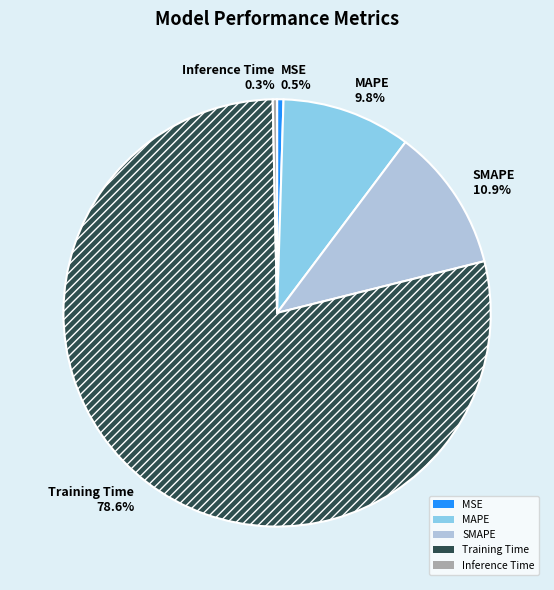

To the nearest percent, what is the difference between the largest and smallest slice percentages?

78%